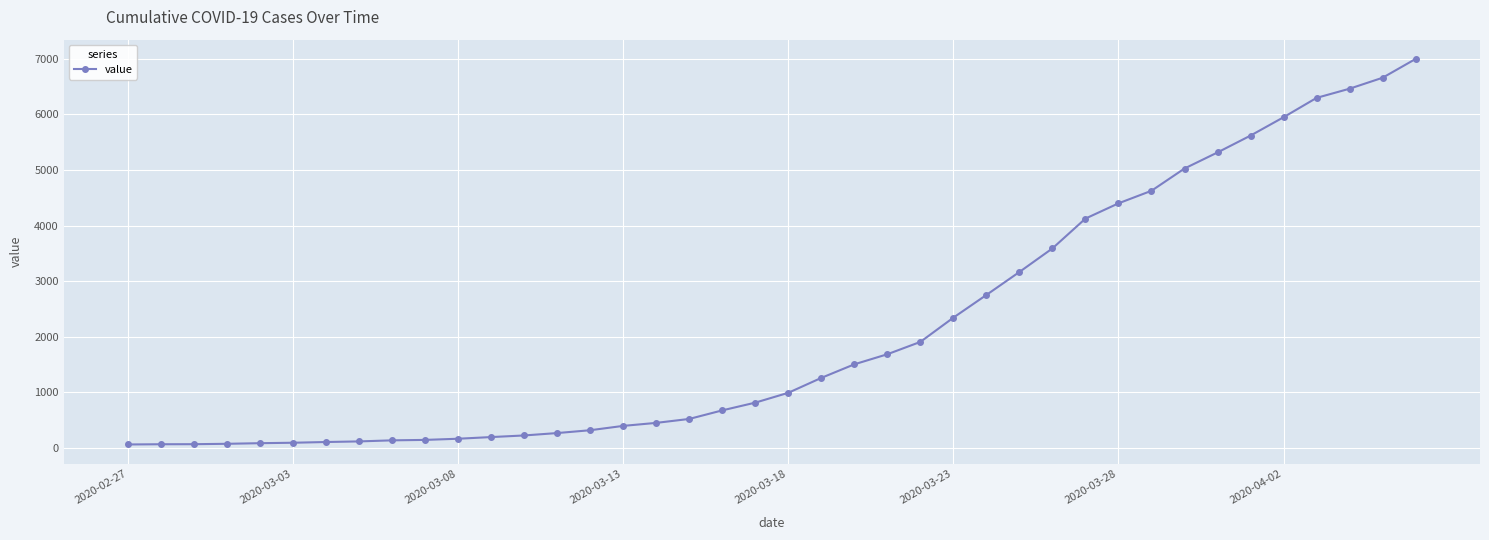

What is the sum of all values?

85677